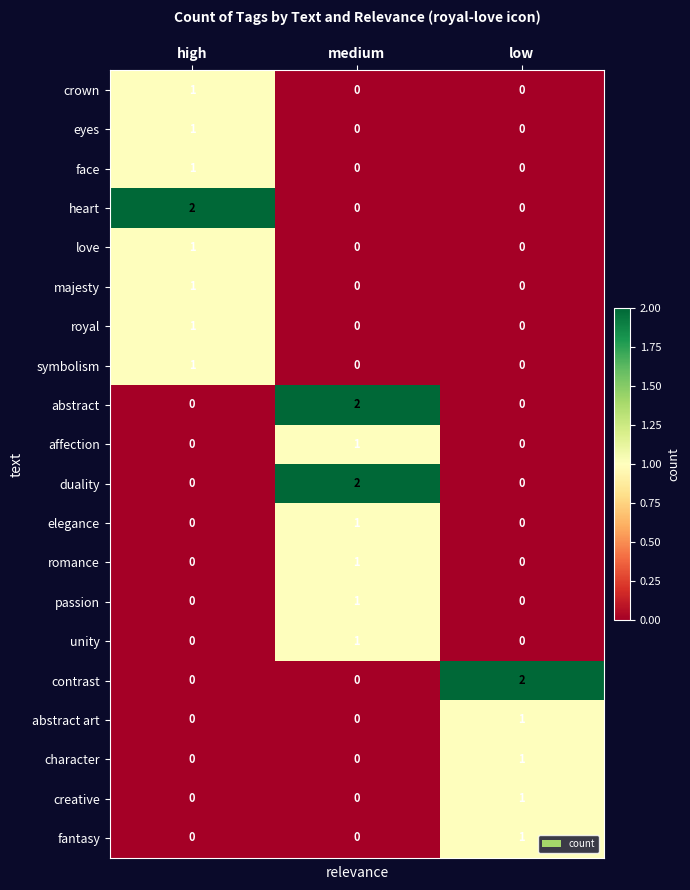

Is it true that symbolism equals 0 at medium?

True